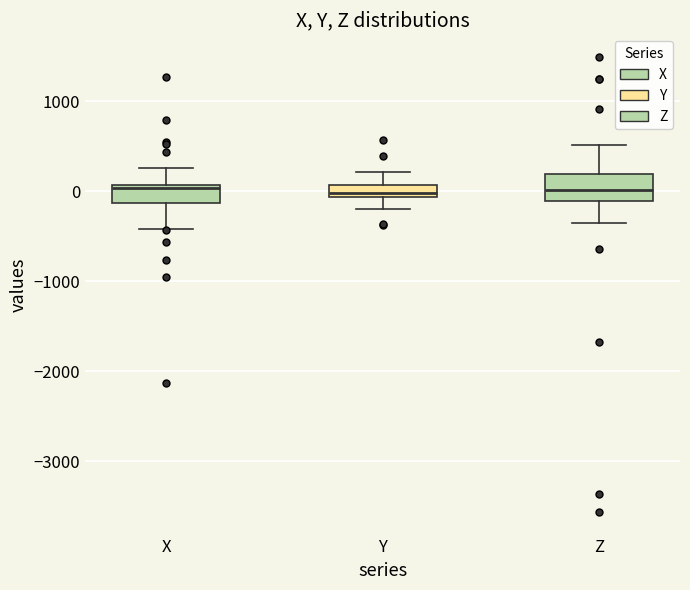

Where does the upper whisker of the box for Z end on the y-axis? The values are not printed on the chart, so give them approximately, as read against the axis.

500